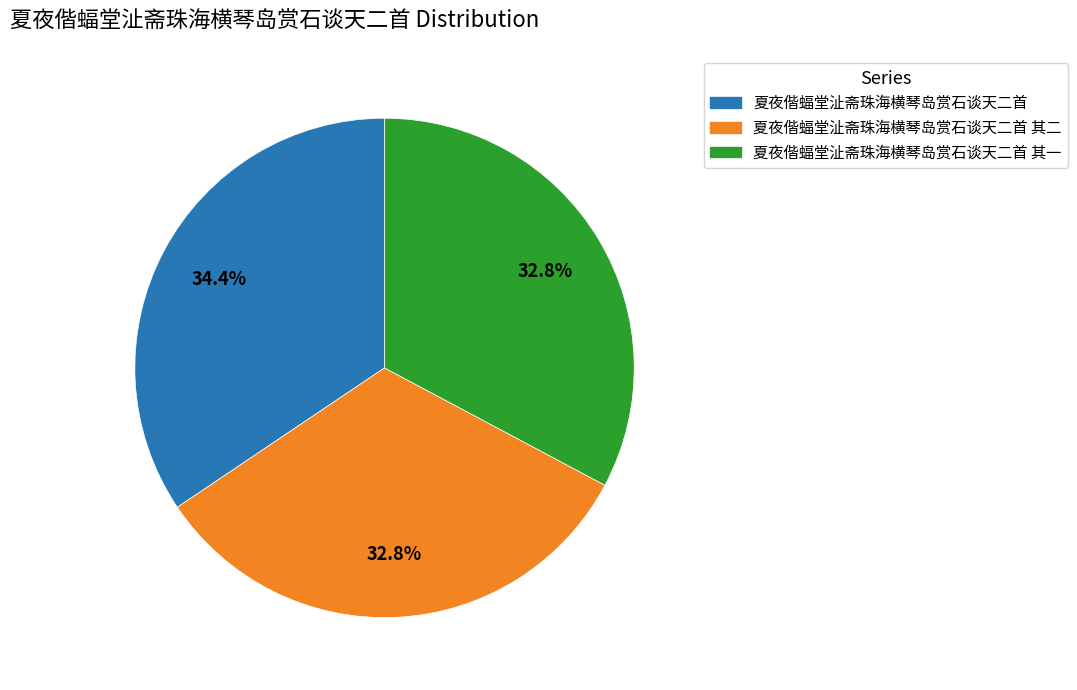

What is the ratio of the value at 夏夜偕蝠堂沚斋珠海横琴岛赏石谈天二首 其二 to the value at 夏夜偕蝠堂沚斋珠海横琴岛赏石谈天二首?

1.0